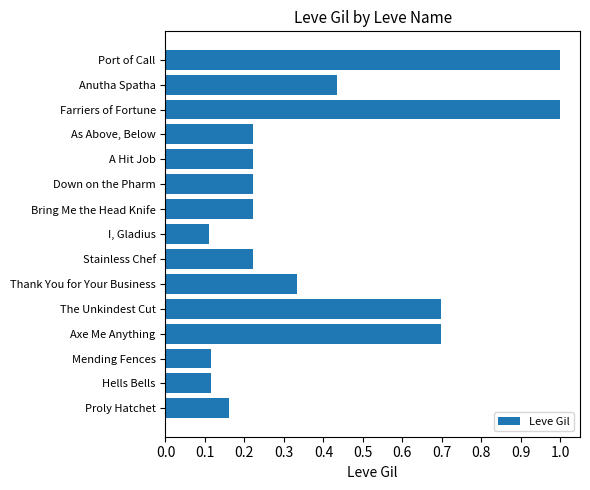

The chart shows a value of 0.3 at Port of Call. True or false?

False